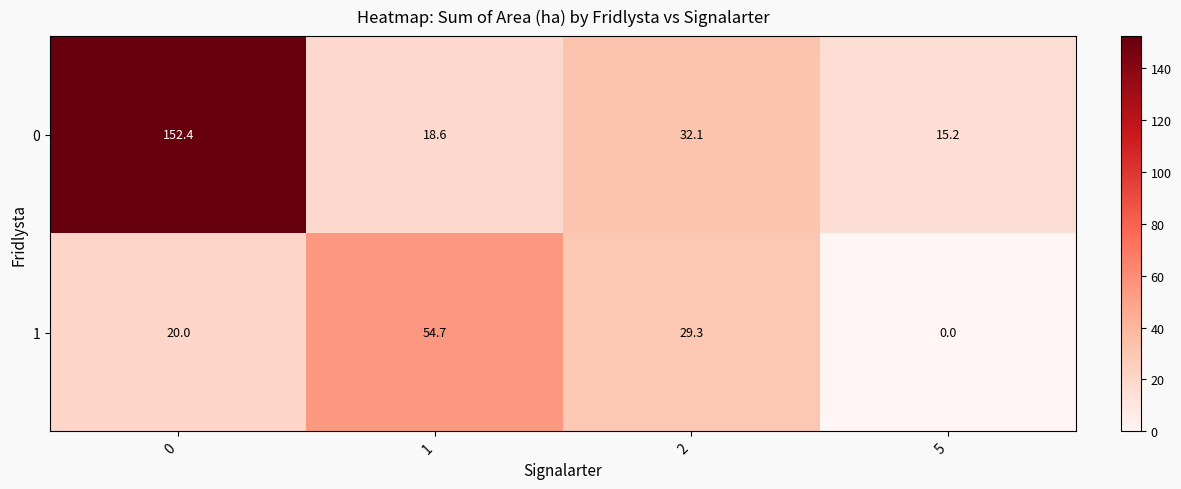

Rank the series by their maximum value, from highest to lowest.

0, 1